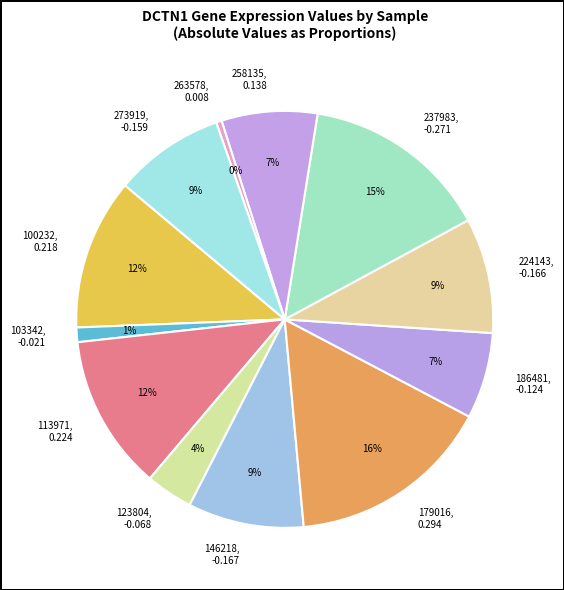

What percentage is the 100232 slice, to the nearest percent?

12%